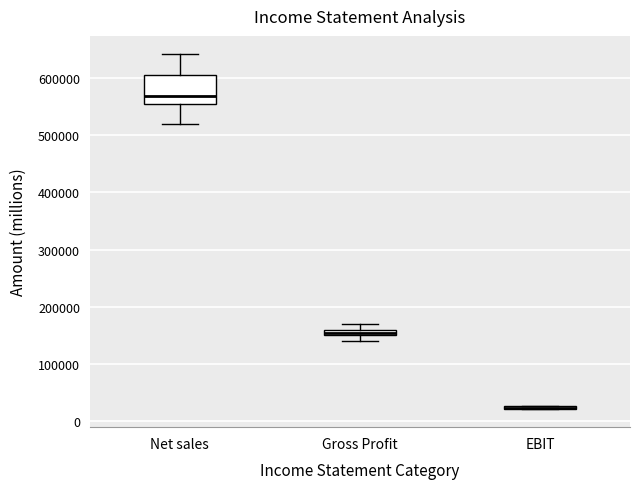

Comparing the boxes themselves (not the whiskers), which one is the tallest?

Net sales